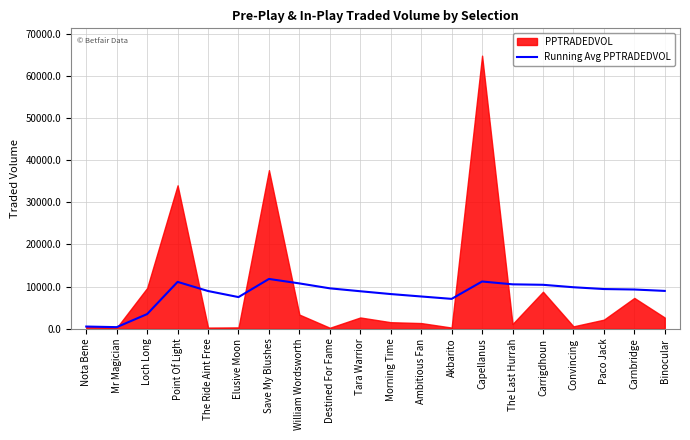

The Running Avg PPTRADEDVOL series shows 10802.7 at Elusive Moon. True or false?

False